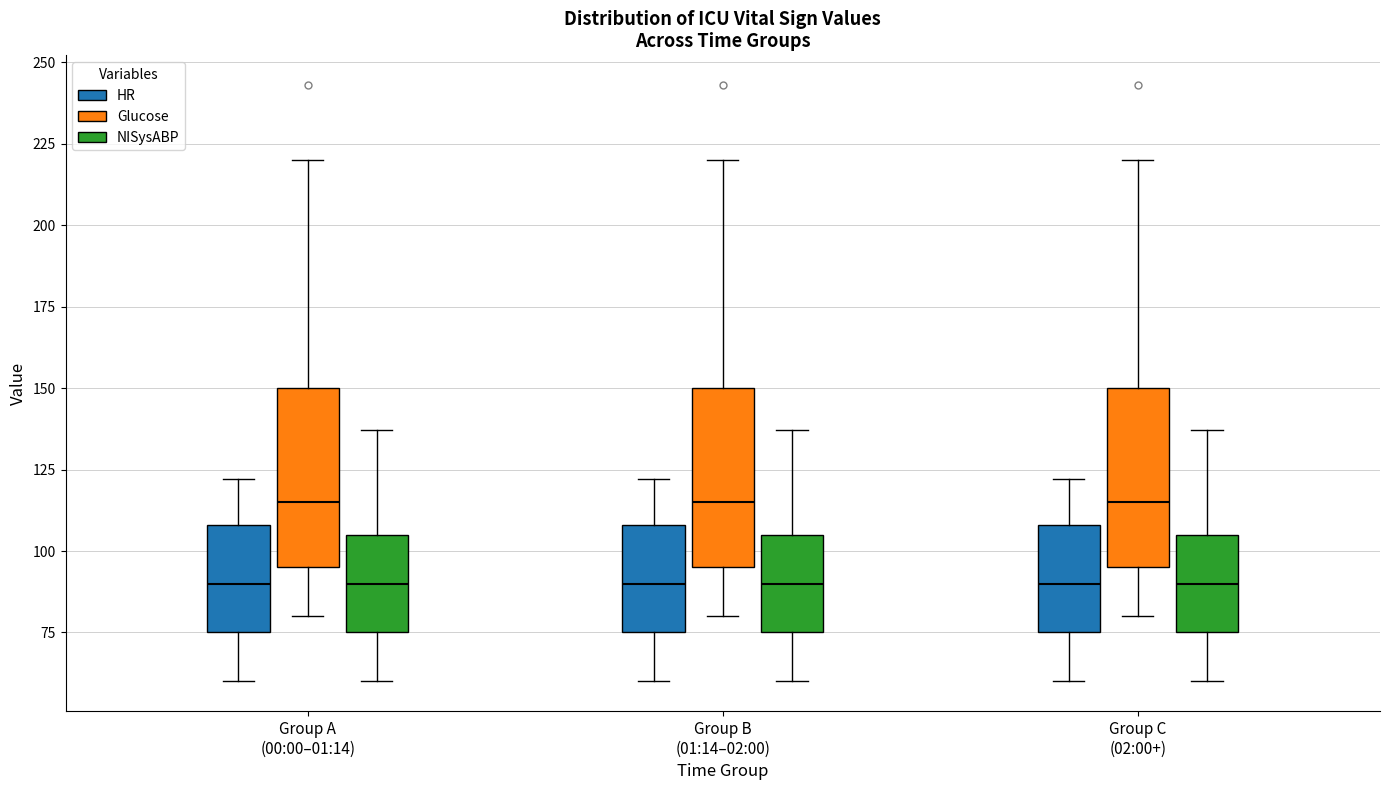

Reading left to right, transcribe this box plot: for each box, give where its median line is, the range the box spans, and where its two whiskers end, as read against the y-axis. The values are not printed on the chart, so give them approximately, as read against the axis.

Group A (00:00–01:14) (HR): median 90, box 75 to 110, whiskers 60 to 120
Group A (00:00–01:14) (Glucose): median 115, box 95 to 150, whiskers 80 to 220
Group A (00:00–01:14) (NISysABP): median 90, box 75 to 105, whiskers 60 to 135
Group B (01:14–02:00) (HR): median 90, box 75 to 110, whiskers 60 to 120
Group B (01:14–02:00) (Glucose): median 115, box 95 to 150, whiskers 80 to 220
Group B (01:14–02:00) (NISysABP): median 90, box 75 to 105, whiskers 60 to 135
Group C (02:00+) (HR): median 90, box 75 to 110, whiskers 60 to 120
Group C (02:00+) (Glucose): median 115, box 95 to 150, whiskers 80 to 220
Group C (02:00+) (NISysABP): median 90, box 75 to 105, whiskers 60 to 135